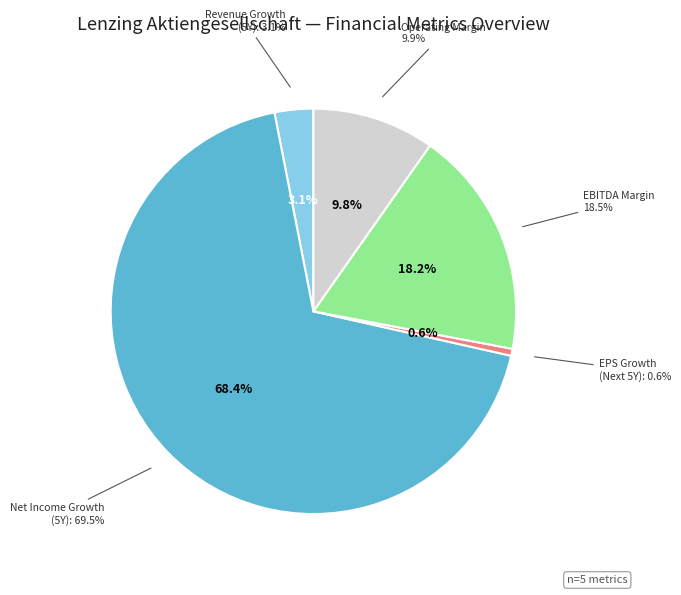

To the nearest percent, what percentage of the pie is operating_margin?

10%